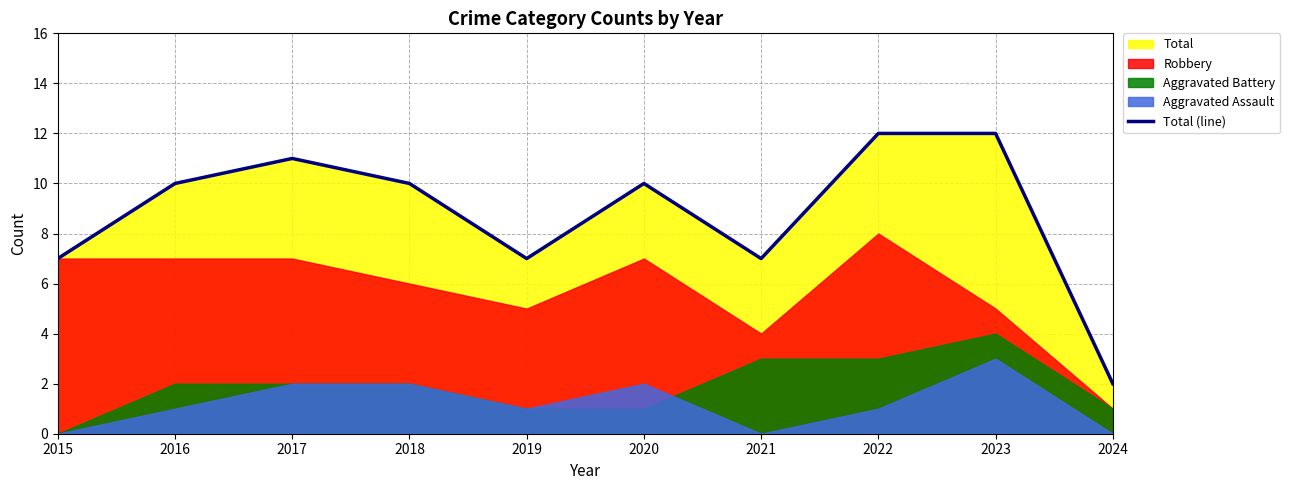

Rank the categories by value from lowest to highest.

2024, 2015, 2019, 2021, 2016, 2018, 2020, 2017, 2022, 2023